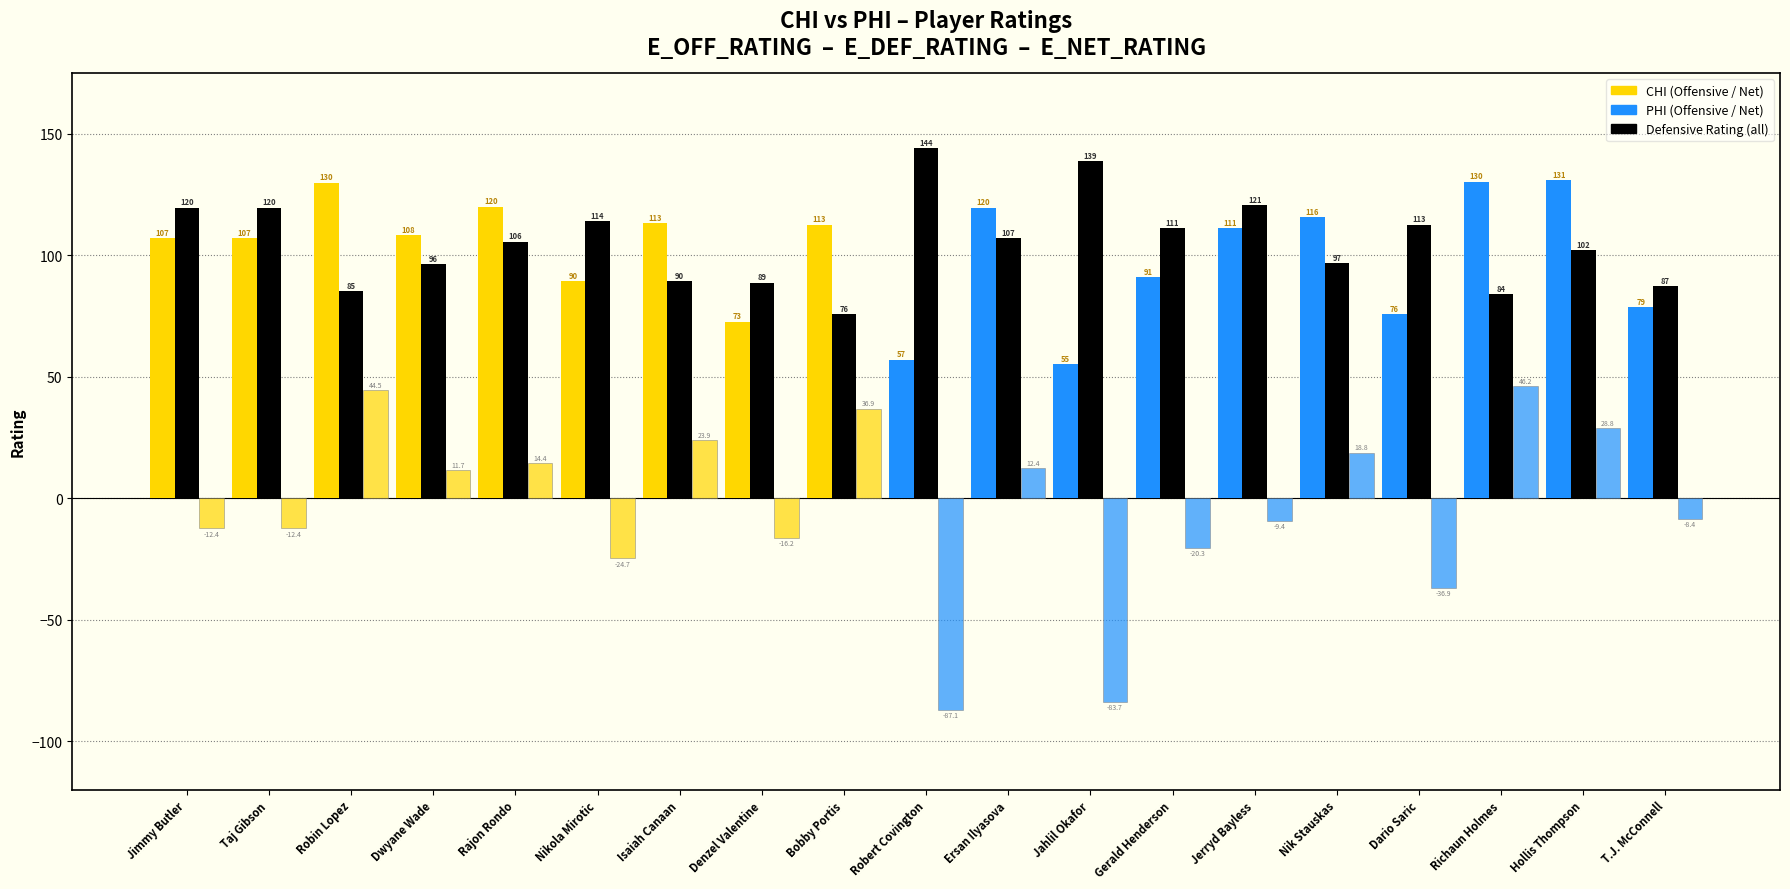

True or false: E_NET_RATING has a value of -83.7 at Jahlil Okafor.

True